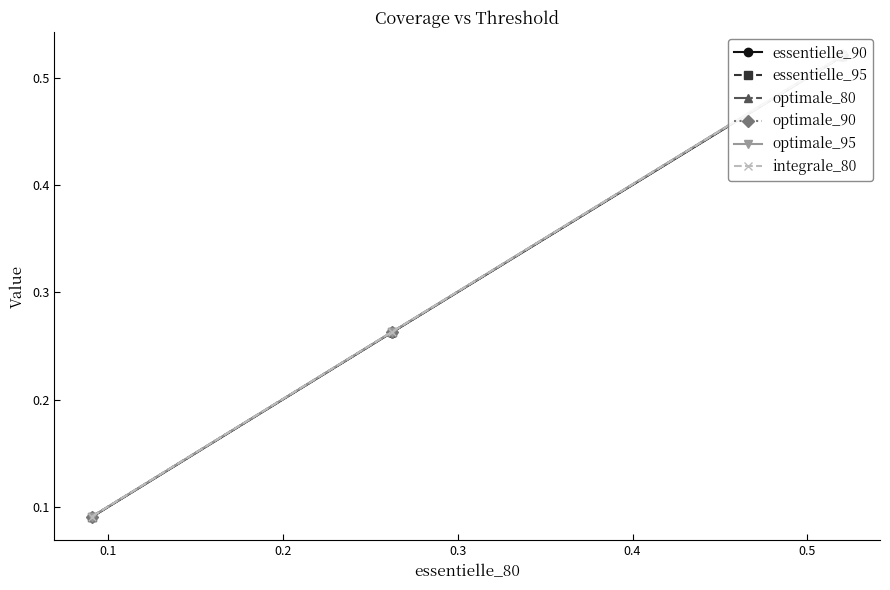

What is the difference between the maximum and minimum values in the essentielle_90 series?

0.4